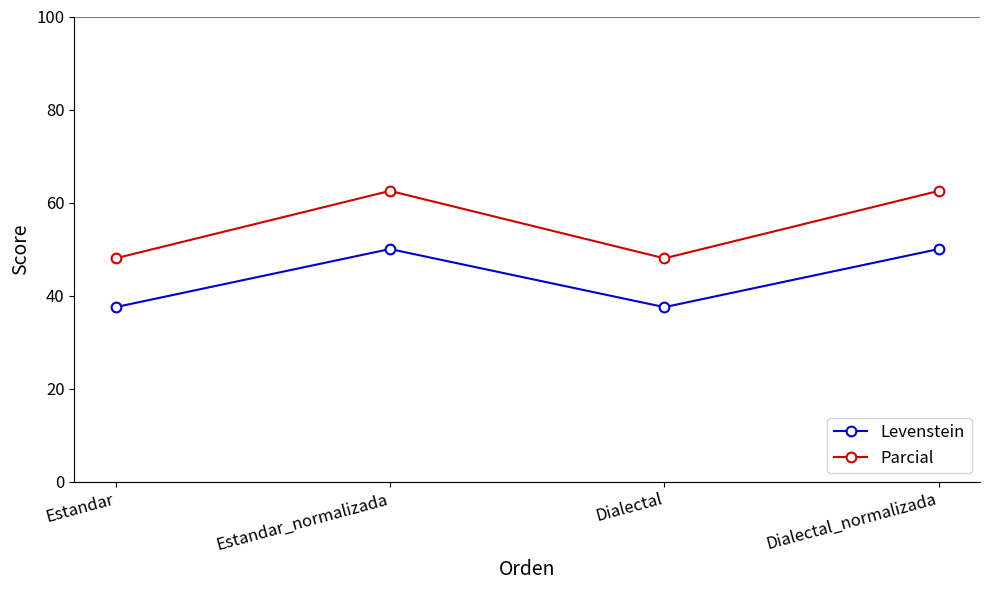

The Parcial series shows 48.0 at Dialectal. True or false?

True